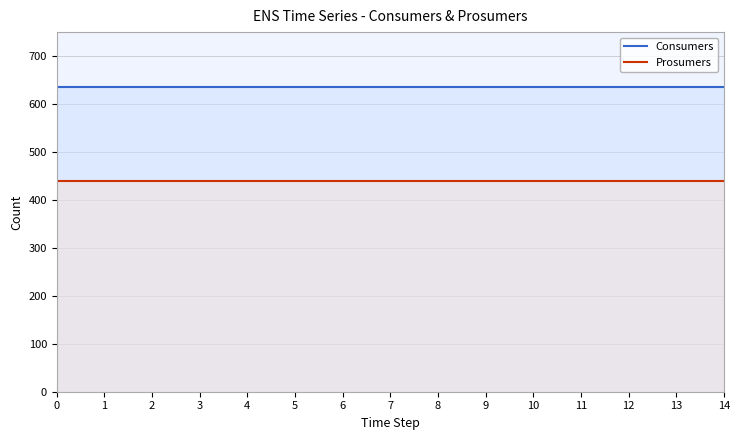

Which series has the widest spread of values?

Consumers